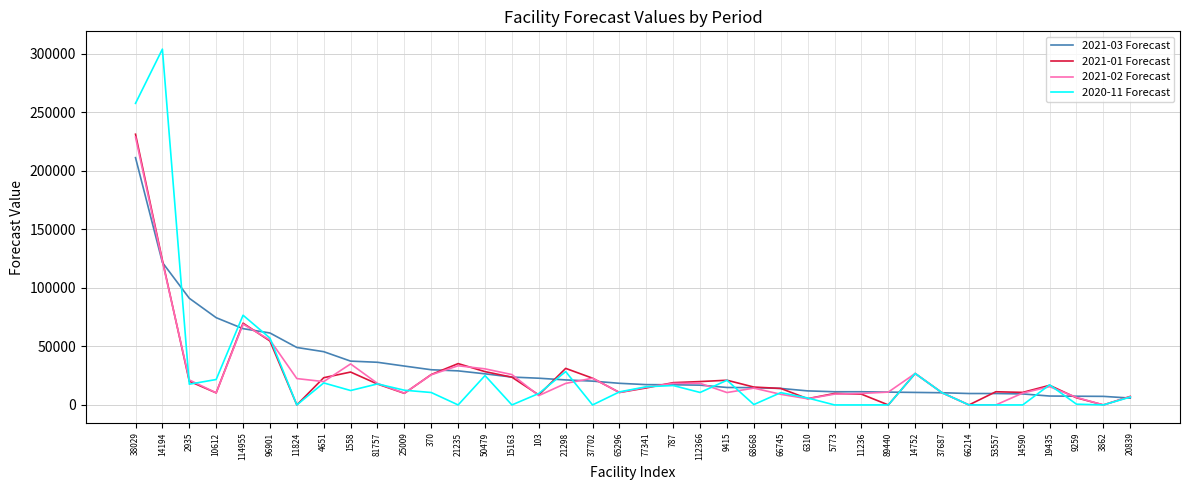

At which category is the sum across all series the highest?

38029